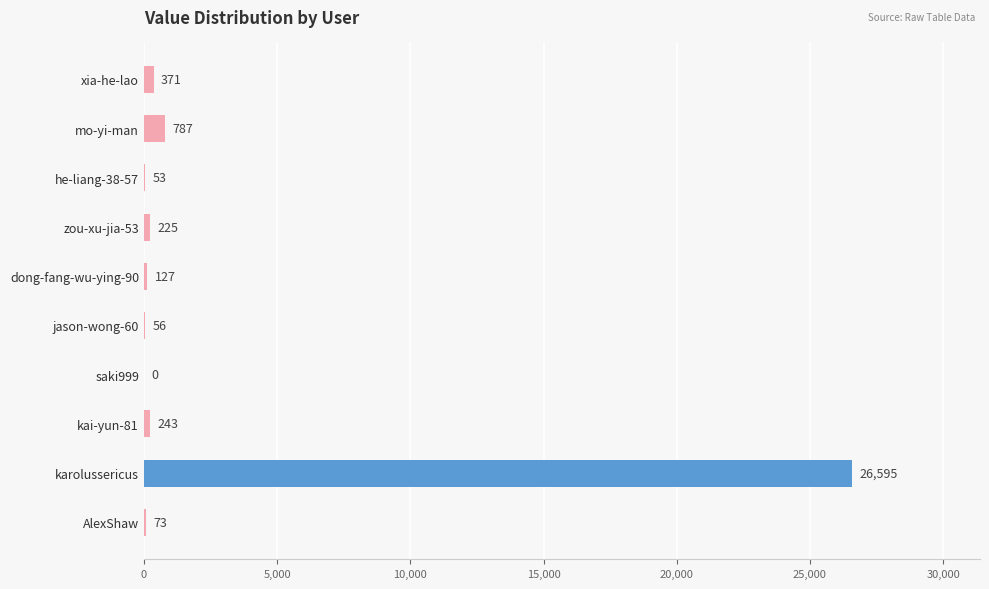

What is the ratio of the value at mo-yi-man to the value at he-liang-38-57?

14.8